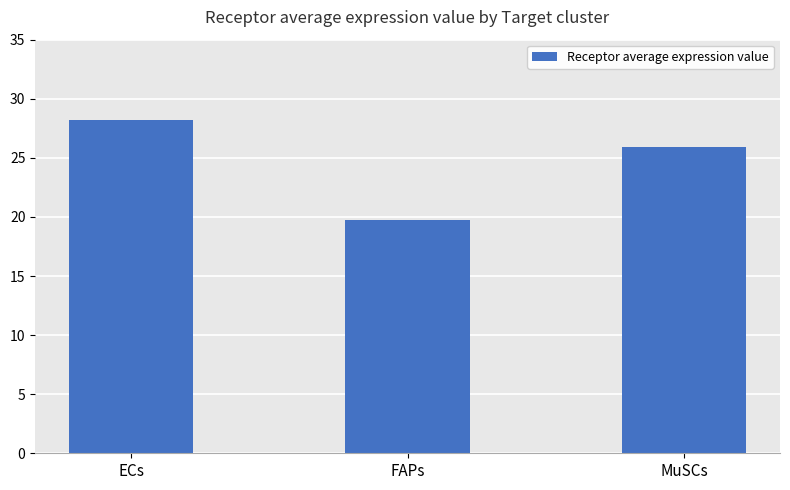

At which category does the chart reach its minimum across all series?

FAPs